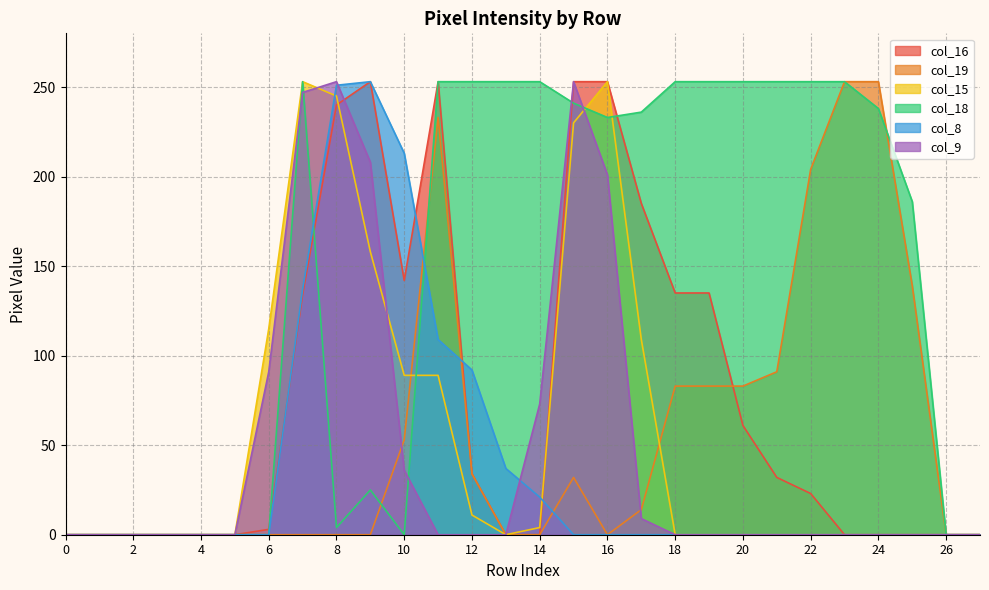

The col_15 series shows 245 at 8. True or false?

True